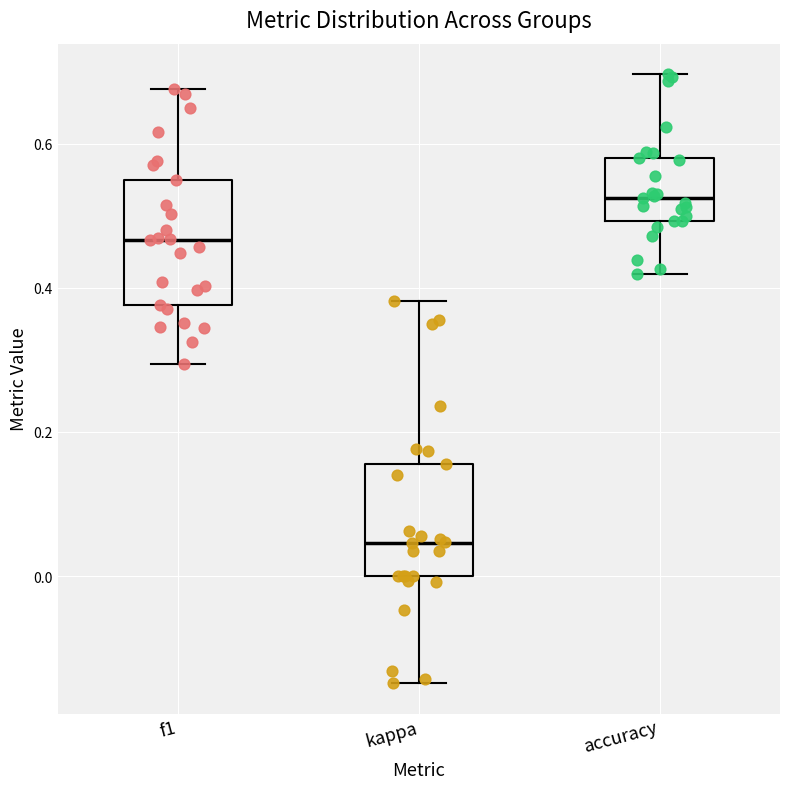

Reading left to right, read every box against the y-axis: the position of its median line, the range the box covers, and the ends of its whiskers. The values are not printed on the chart, so give them approximately, as read against the axis.

f1: median 0.46, box 0.38 to 0.54, whiskers 0.30 to 0.68
kappa: median 0.04, box 0.00 to 0.16, whiskers -0.14 to 0.38
accuracy: median 0.52, box 0.50 to 0.58, whiskers 0.42 to 0.70